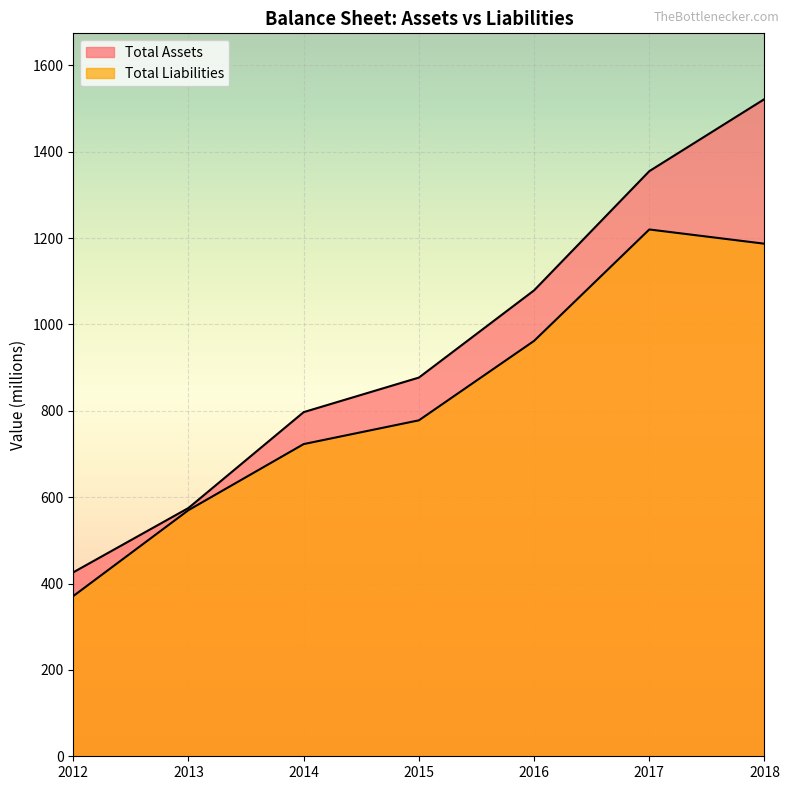

What is the minimum value for Total Assets?

426